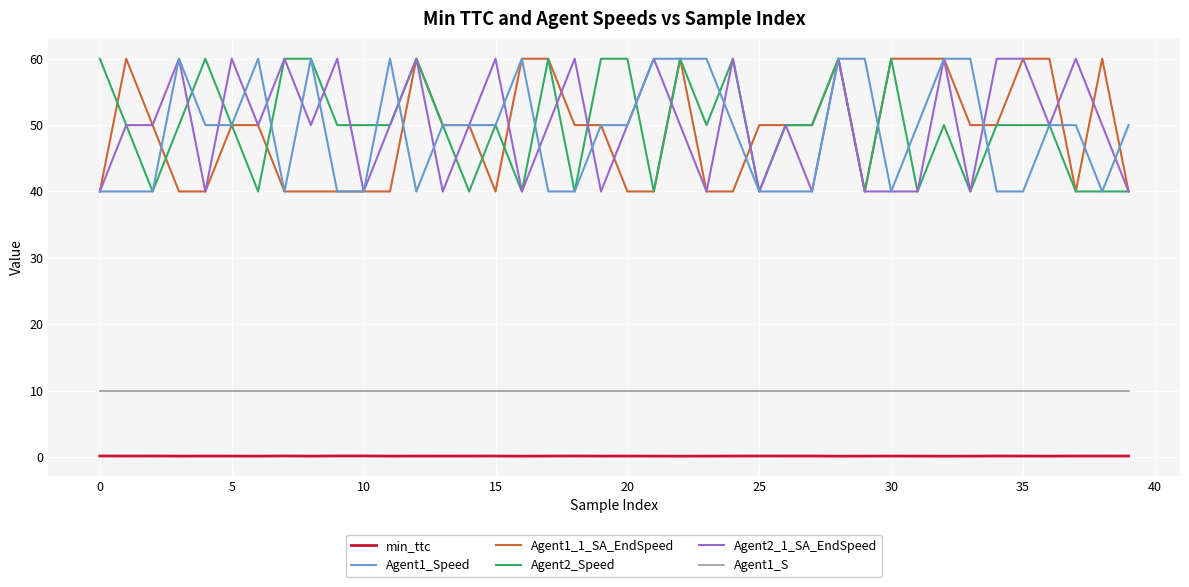

True or false: min_ttc and Agent2_1_SA_EndSpeed cross at least once.

False